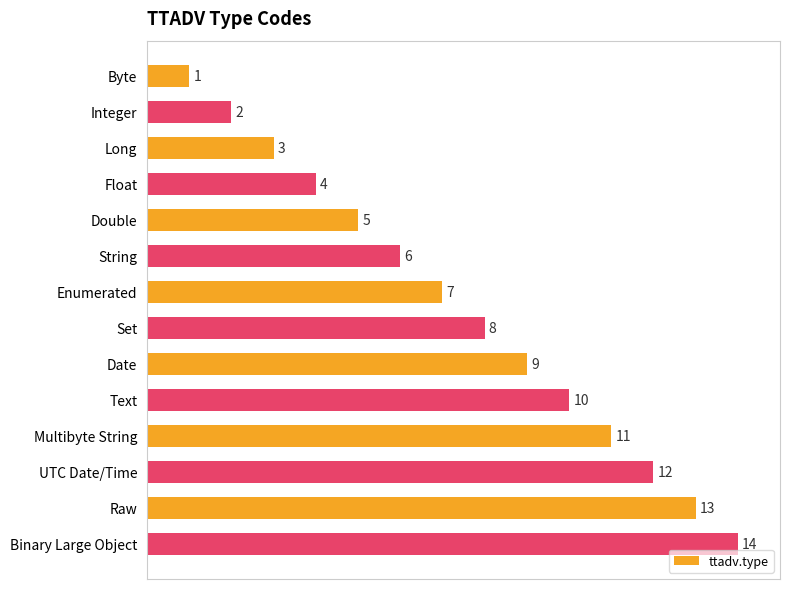

Count the number of data series in this chart.

1